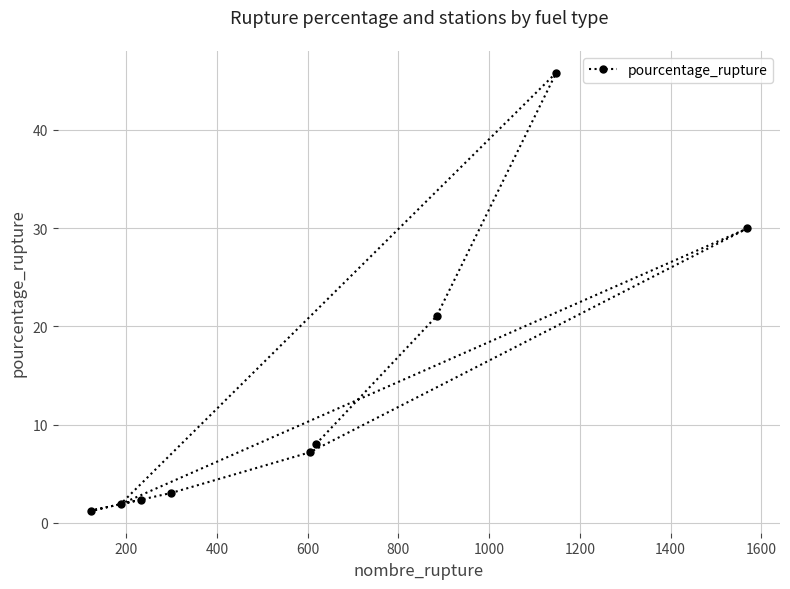

What is the greatest value displayed?

45.8